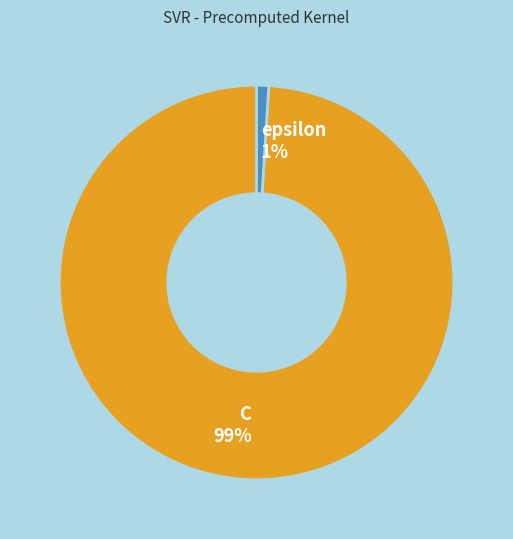

The epsilon slice represents 16% of the pie. True or false?

False